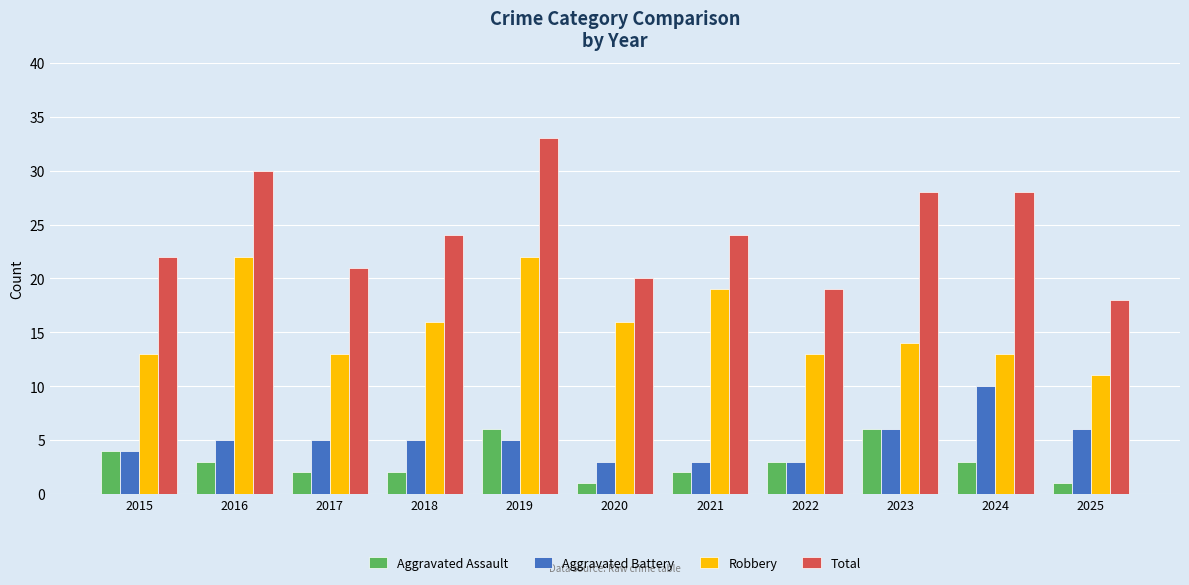

What is the spread (max minus min) of values at 2015?

18